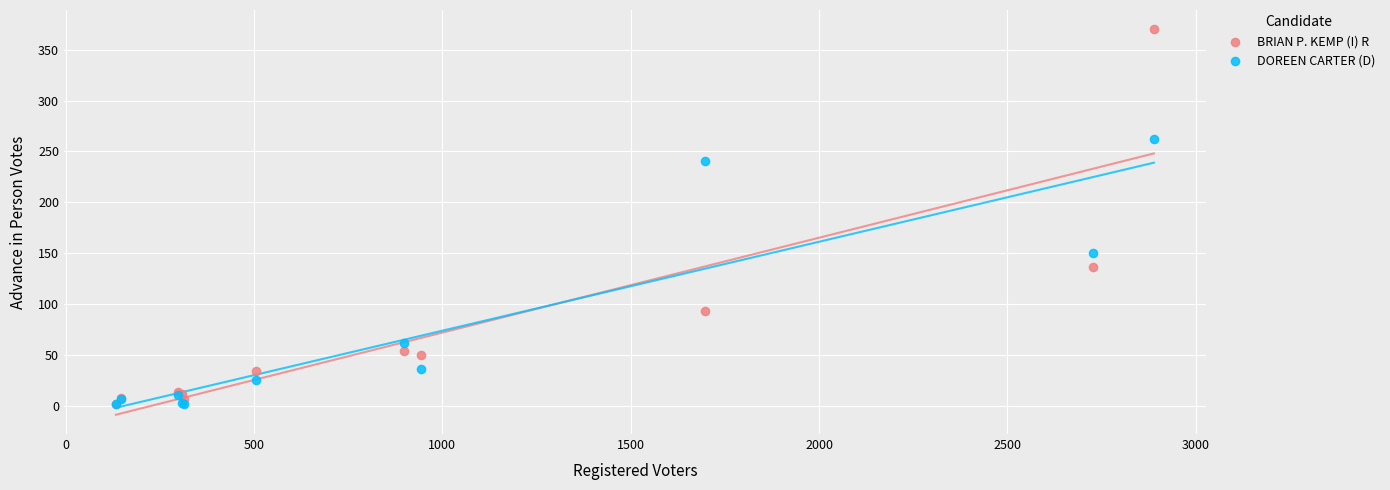

Across all series, what Y value is closest to 186?

150